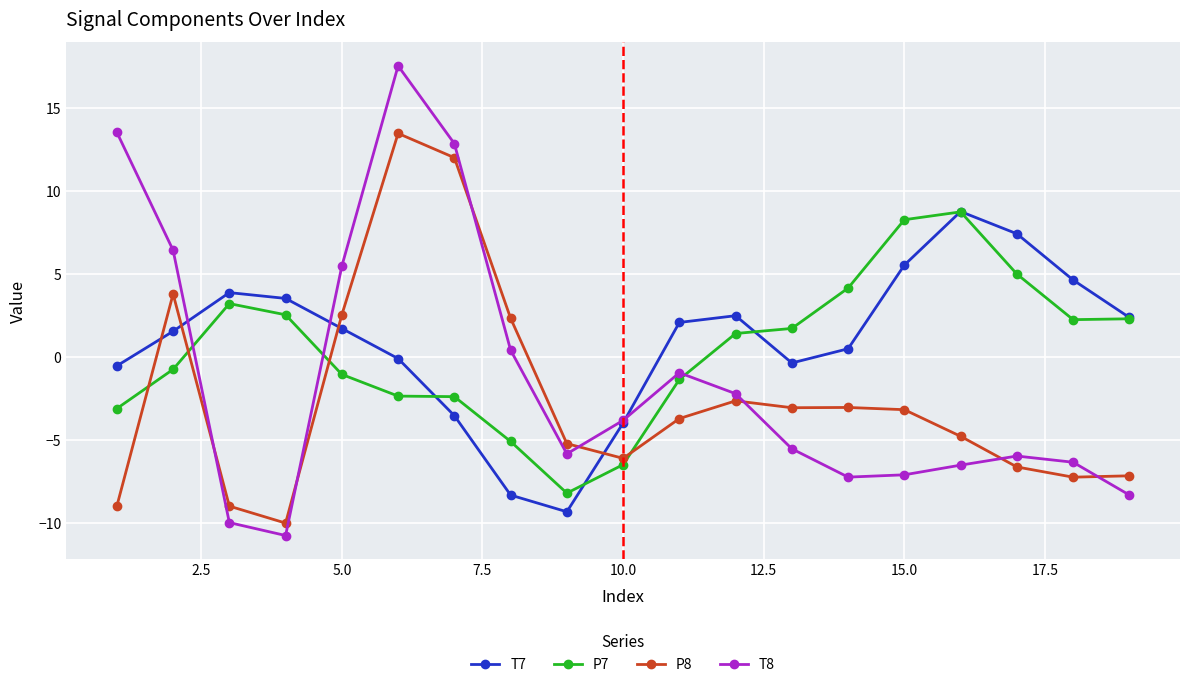

How many interior local valleys does the T7 series have?

2